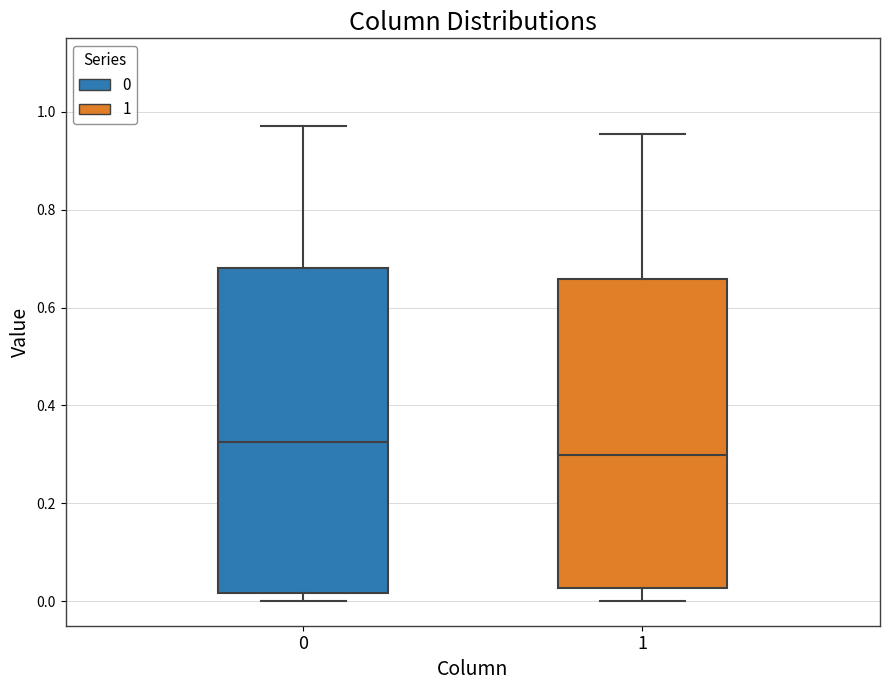

Which box's median line is the lowest?

1